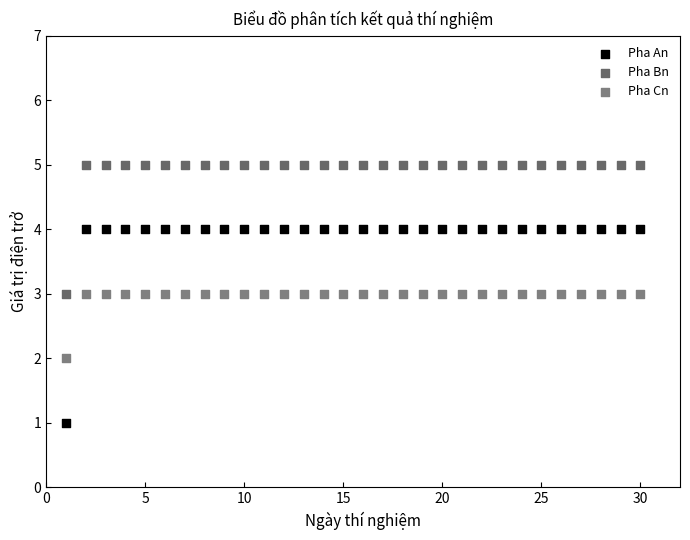

Across all data points, what is the range of X values (max minus min)?

29